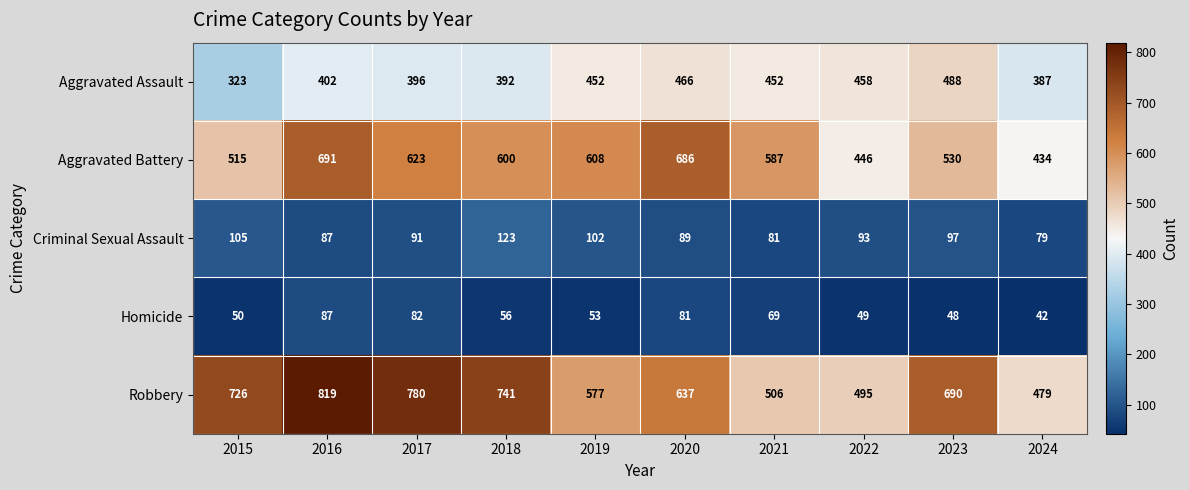

What is the approximate value of Robbery at 2019?

577